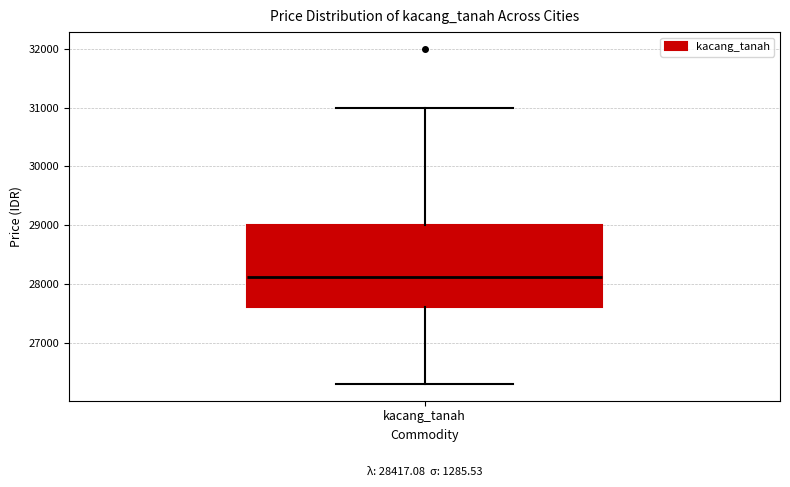

Where is the lower edge of the box for kacang_tanah on the y-axis? The values are not printed on the chart, so give them approximately, as read against the axis.

27600